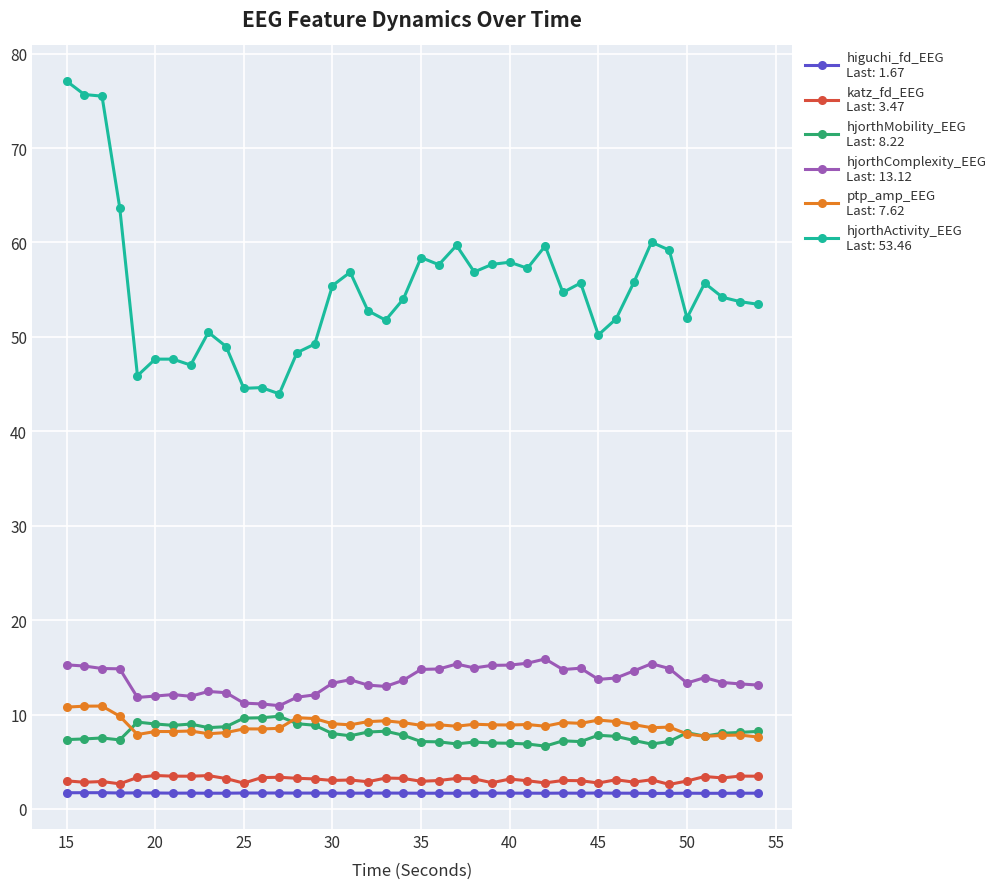

What is the greatest value displayed?

77.1